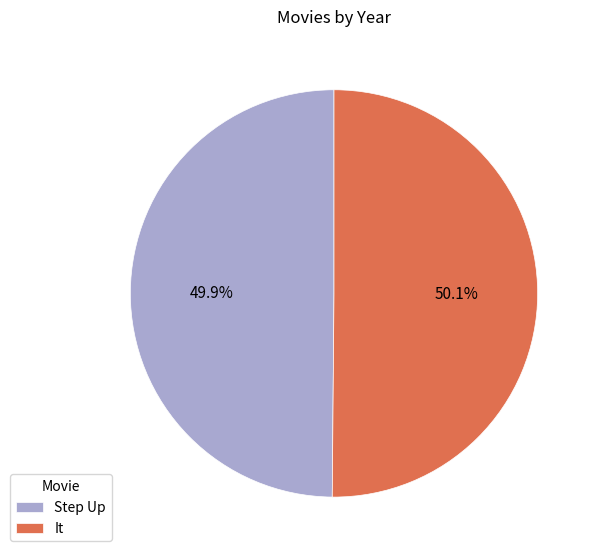

How many segments does this pie chart have?

2